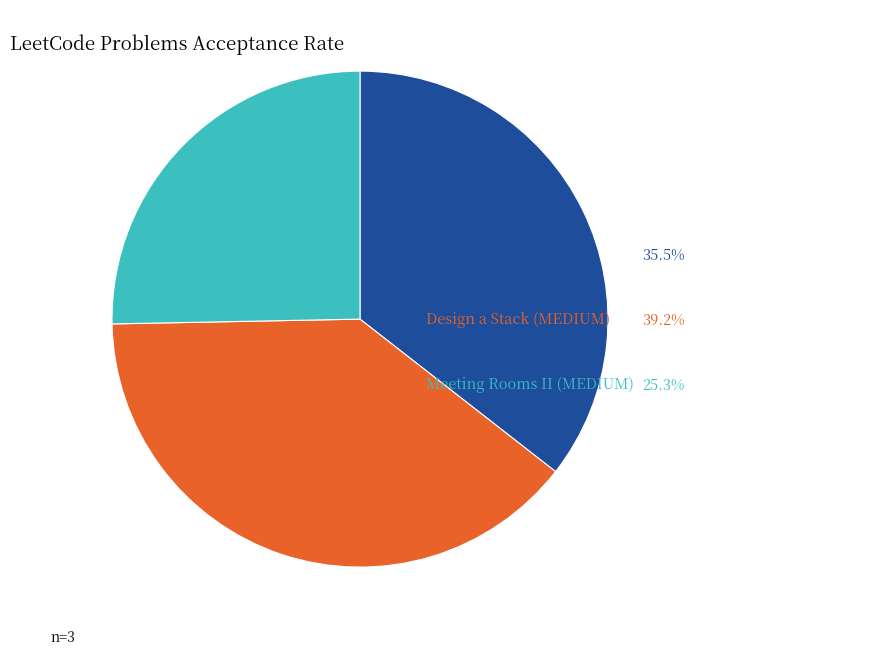

Do Sliding Puzzle (HARD) 35.5% and Design a Stack (MEDIUM) 39.2% together represent more than half of the pie?

Yes